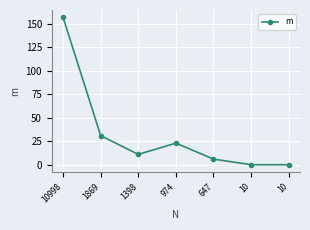

Which has a higher value, 974 or 10?

974